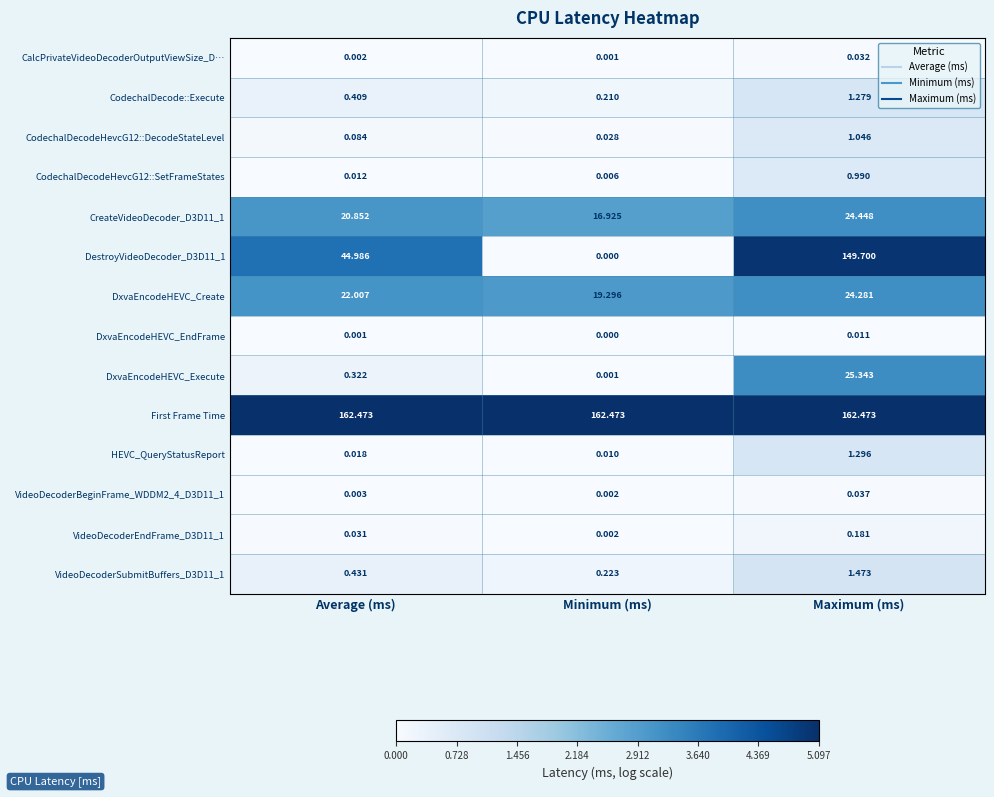

Which category has the highest value in the DxvaEncodeHEVC_Execute series?

Maximum (ms)